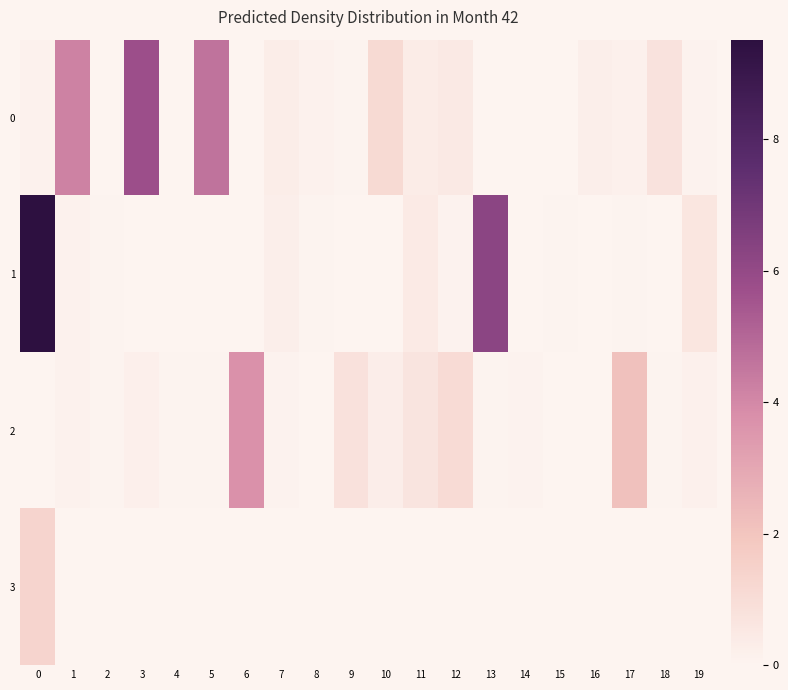

Which series has the largest range (max minus min)?

1